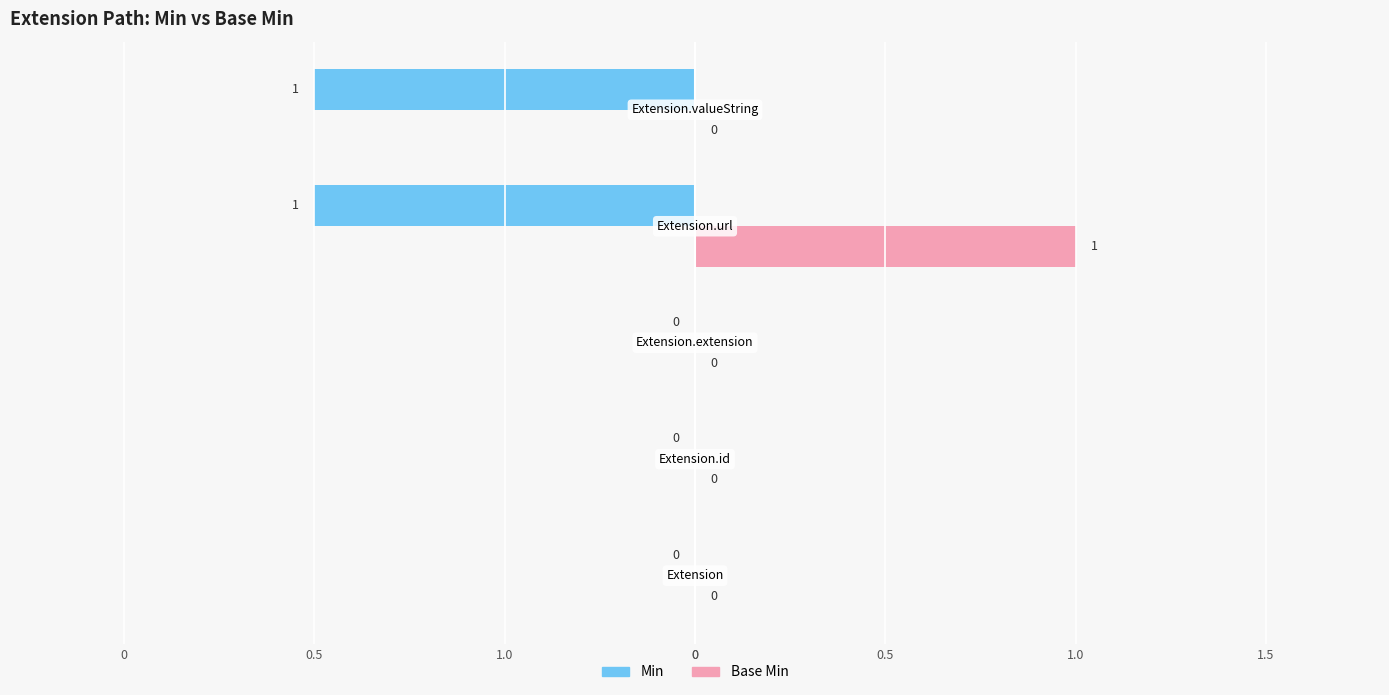

The value of Min at Extension is 1. True or false?

False